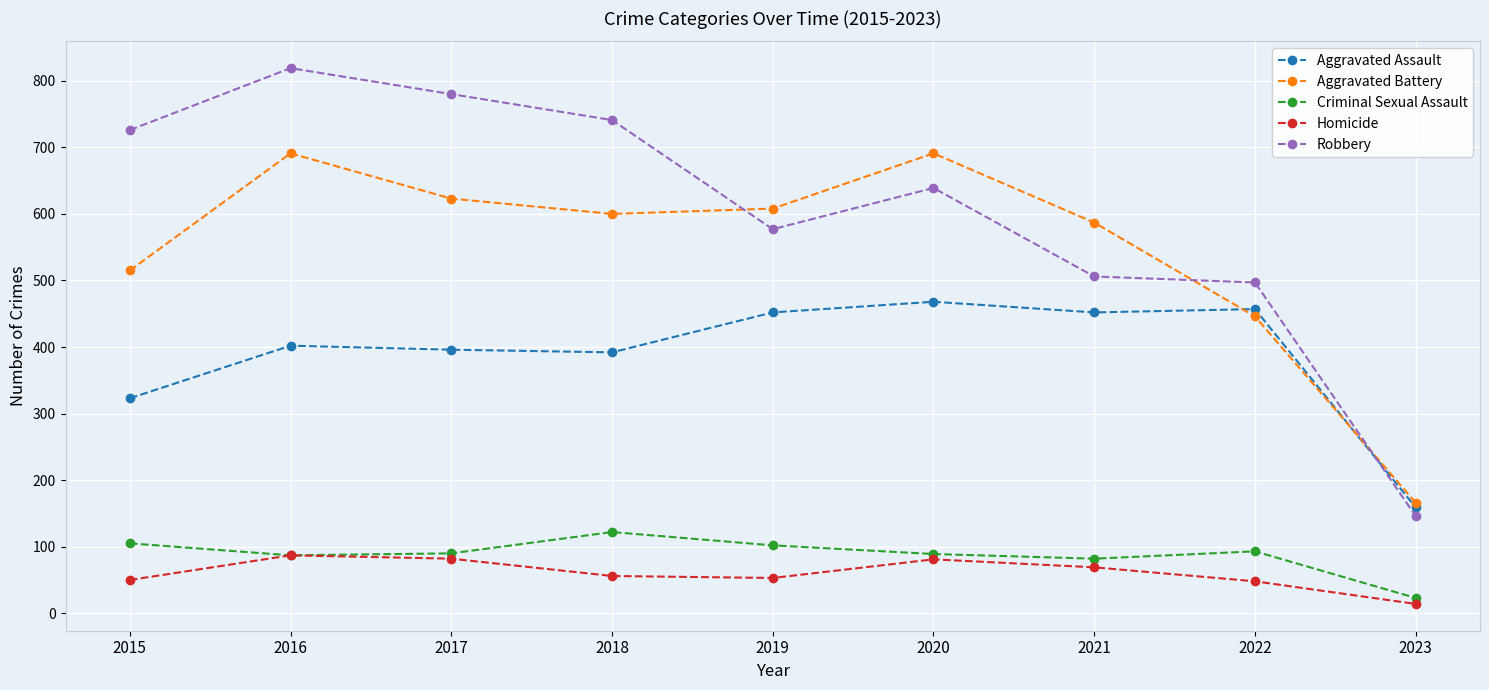

True or false: Homicide and Aggravated Assault intersect in this chart.

False